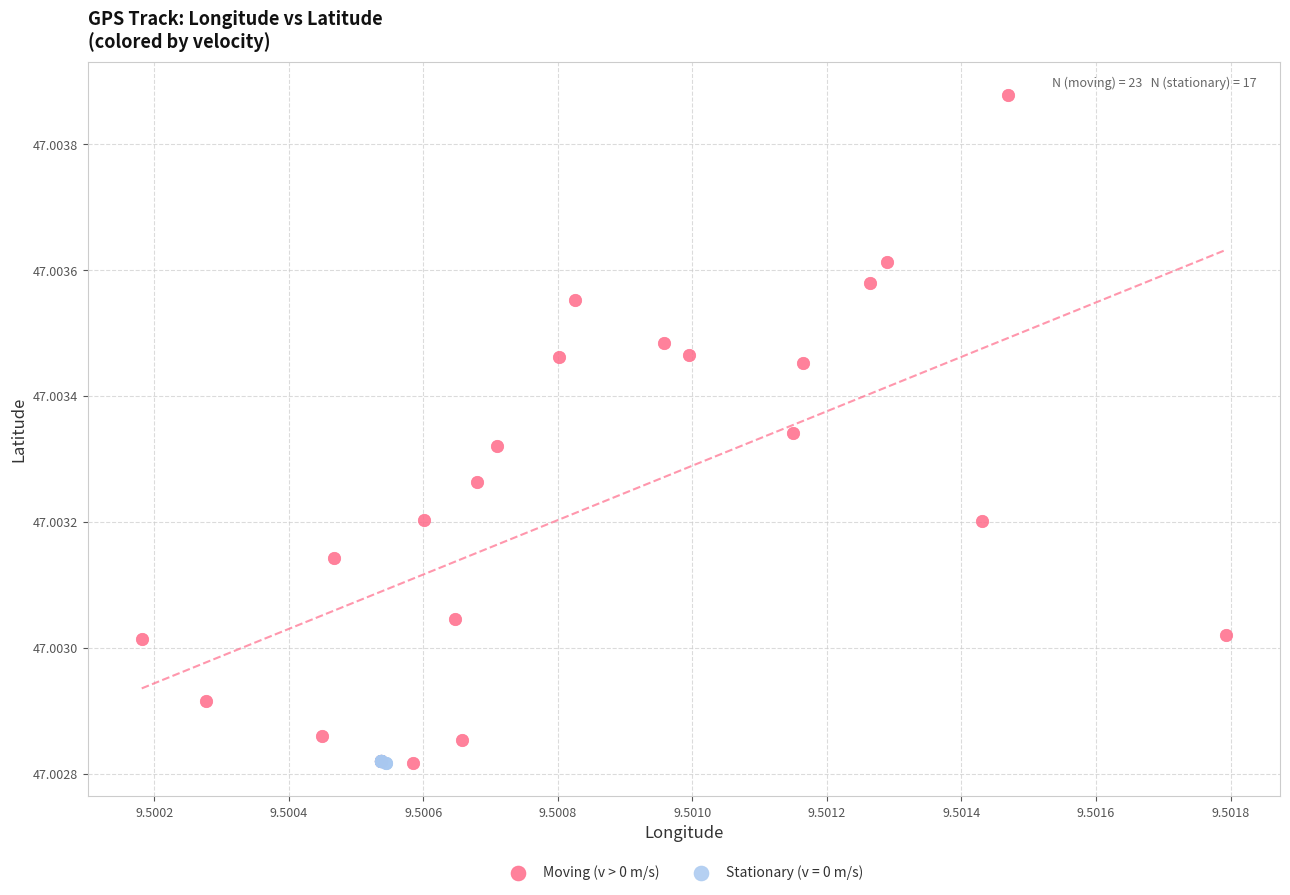

Which series reaches the maximum Y coordinate?

Moving (v > 0 m/s)